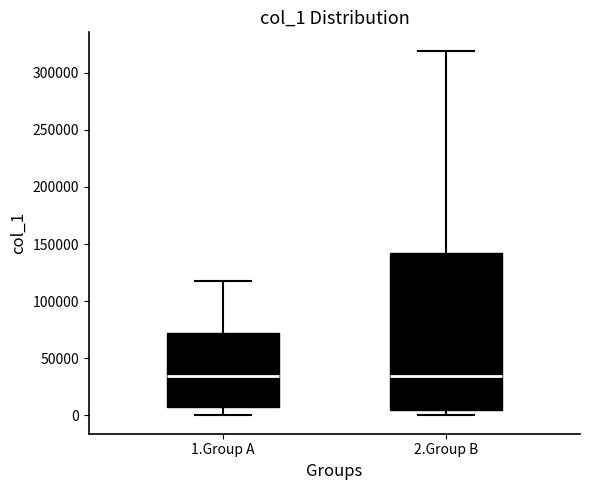

Which box is the tallest, from its lower edge to its upper edge?

2.Group B